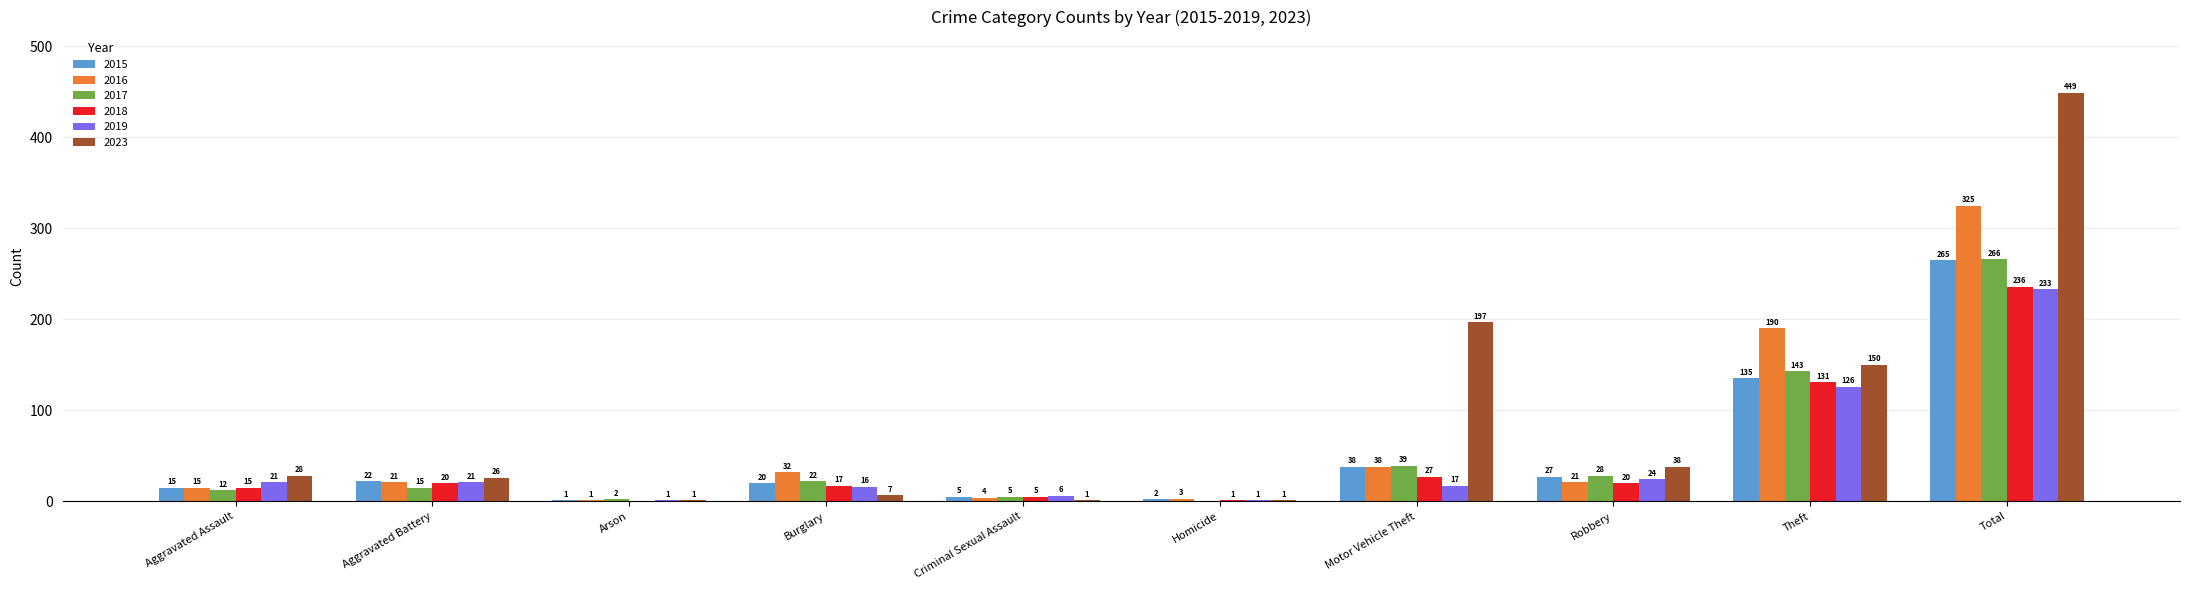

Are the bars horizontal?

No